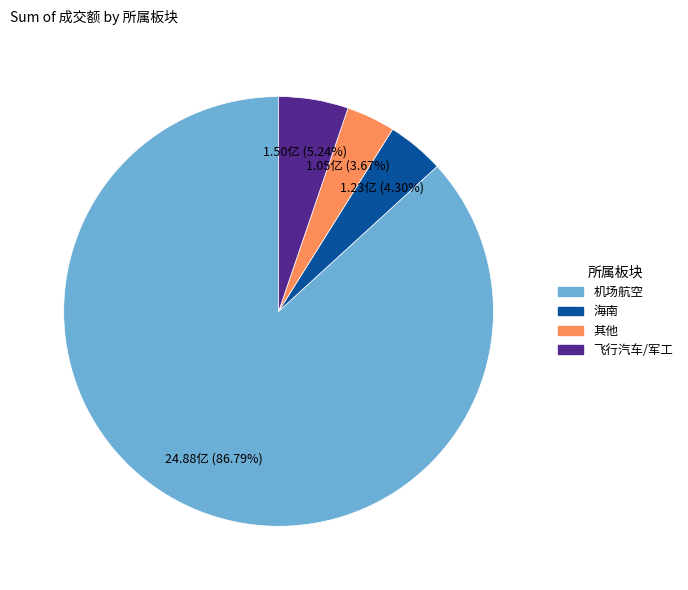

How many slices are in this pie chart?

4